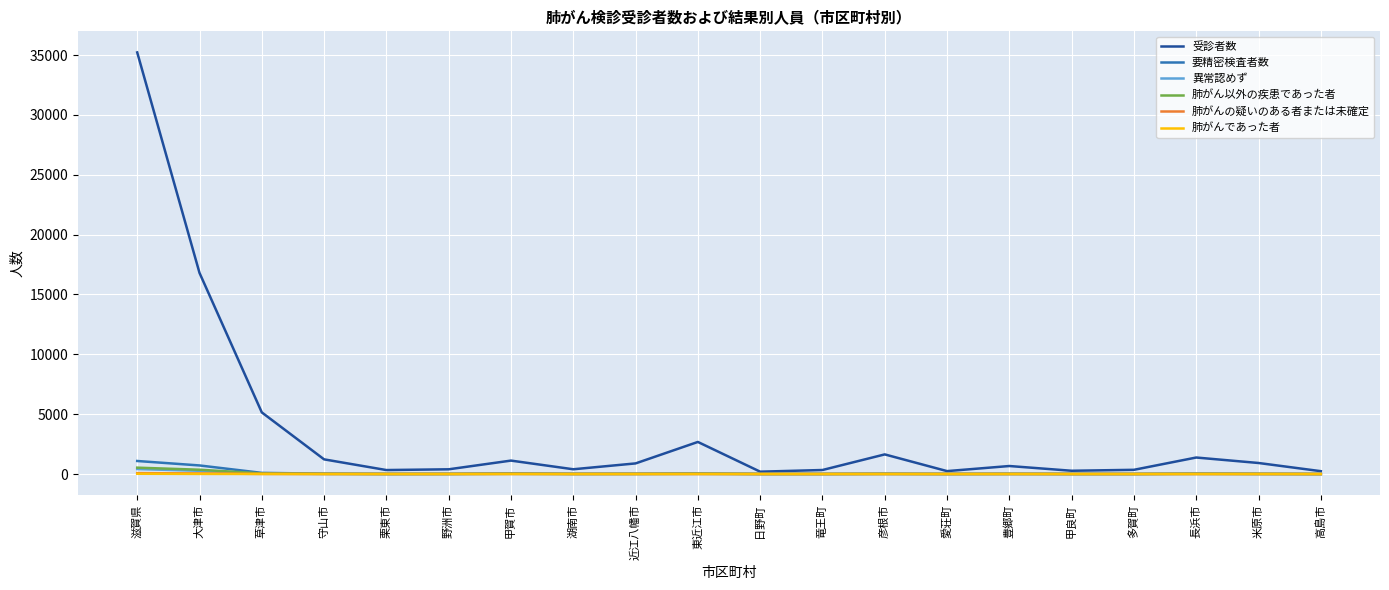

Which series has the largest total across all categories?

受診者数